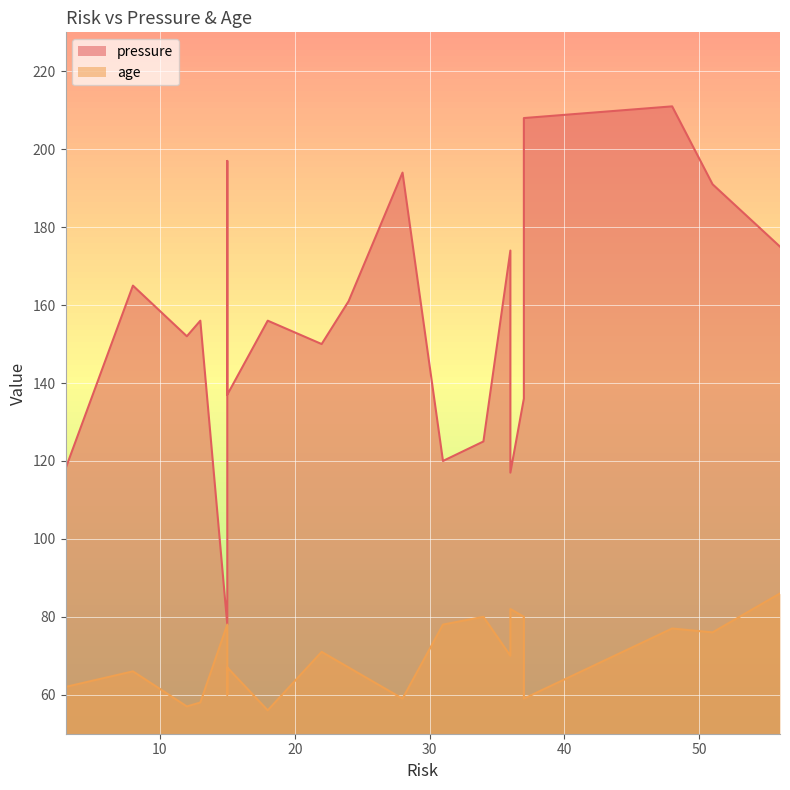

Reading left to right, list all the values displayed in this chart.

pressure: 3=118	8=165	12=152	13=156	15=78	15=197	15=137	18=156	22=150	24=161	28=194	31=120	34=125	36=174	36=117	37=136	37=208	48=211	51=191	56=175
age: 3=62	8=66	12=57	13=58	15=78	15=60	15=67	18=56	22=71	24=67	28=59	31=78	34=80	36=70	36=82	37=80	37=59	48=77	51=76	56=86